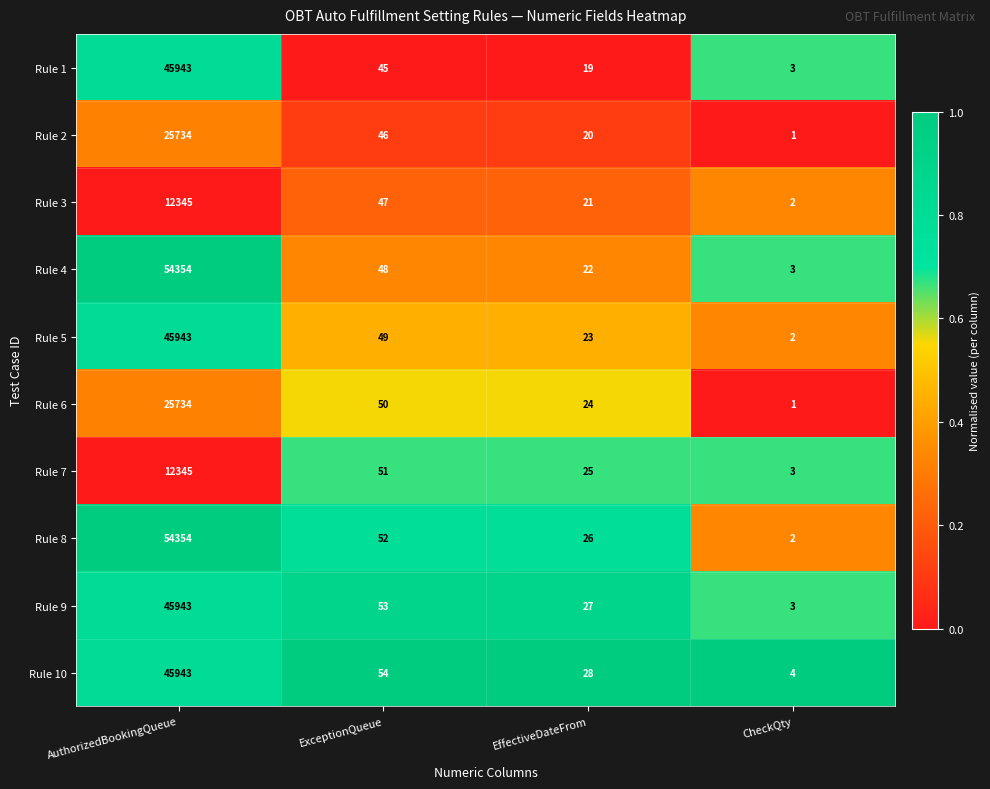

What is the sum of the Rule 9 values at CheckQty and ExceptionQueue?

56